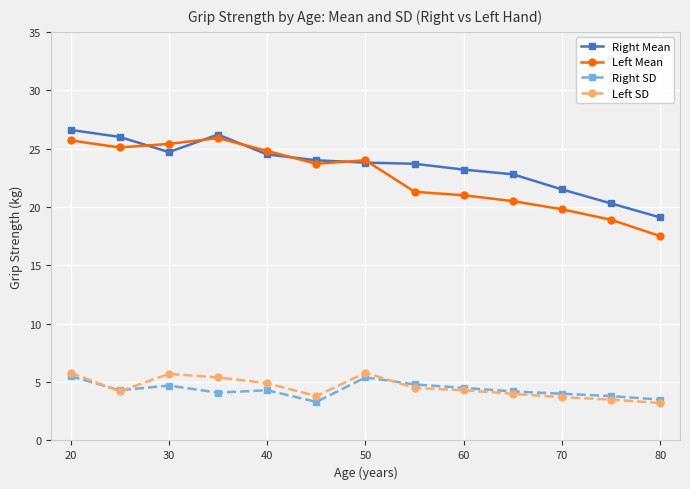

True or false: Right Mean and Left SD intersect in this chart.

False